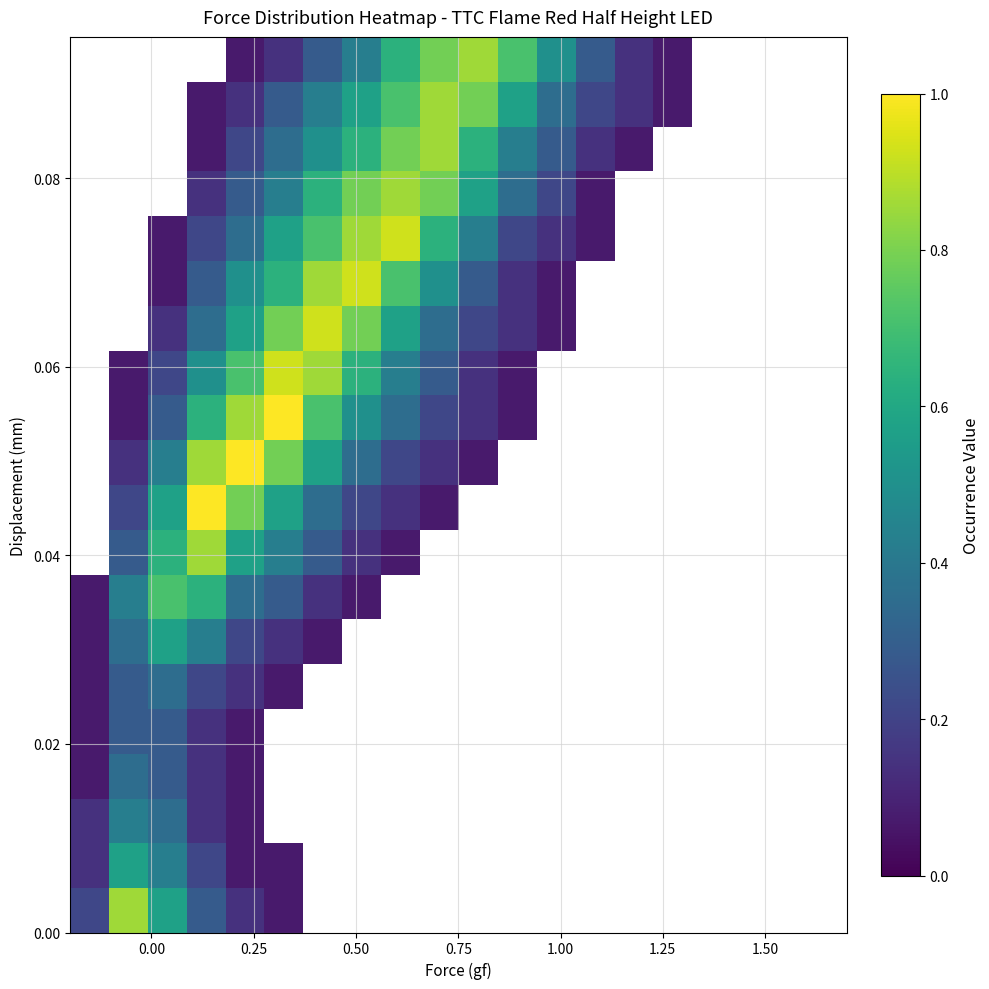

How many data points does each series have?

20